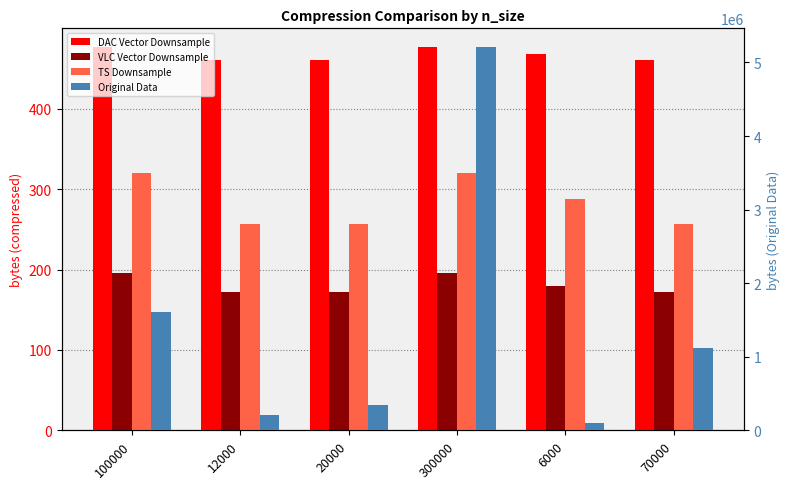

How many distinct data groups are displayed?

4